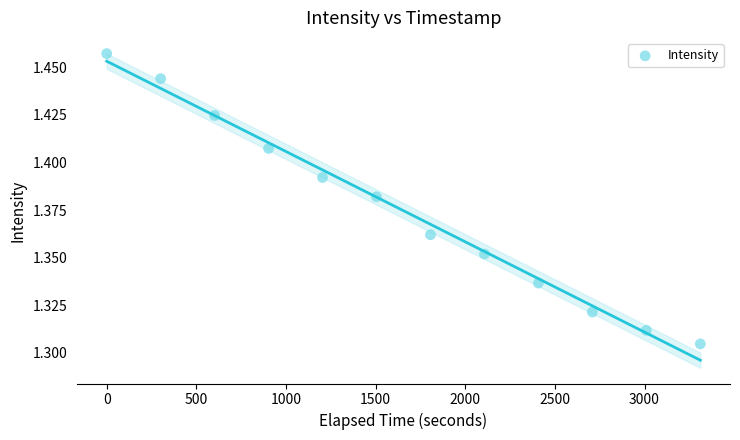

What is the average X value?

1655.5